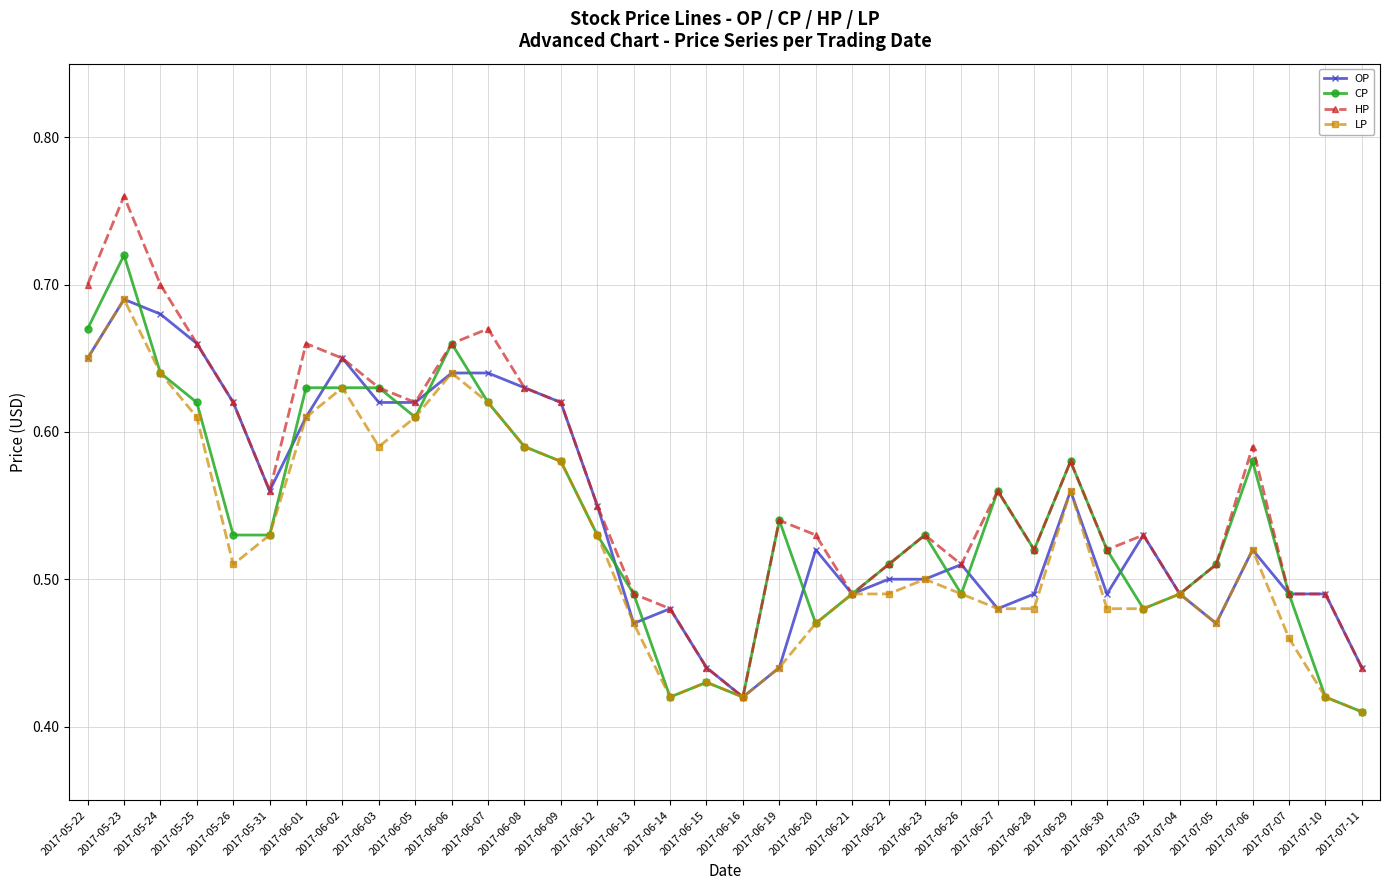

At how many categories does at least one series exceed 0?

36